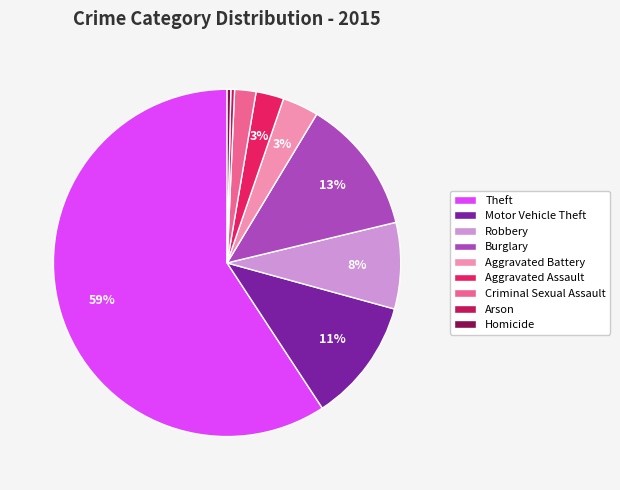

What is the largest slice in the pie chart?

Theft